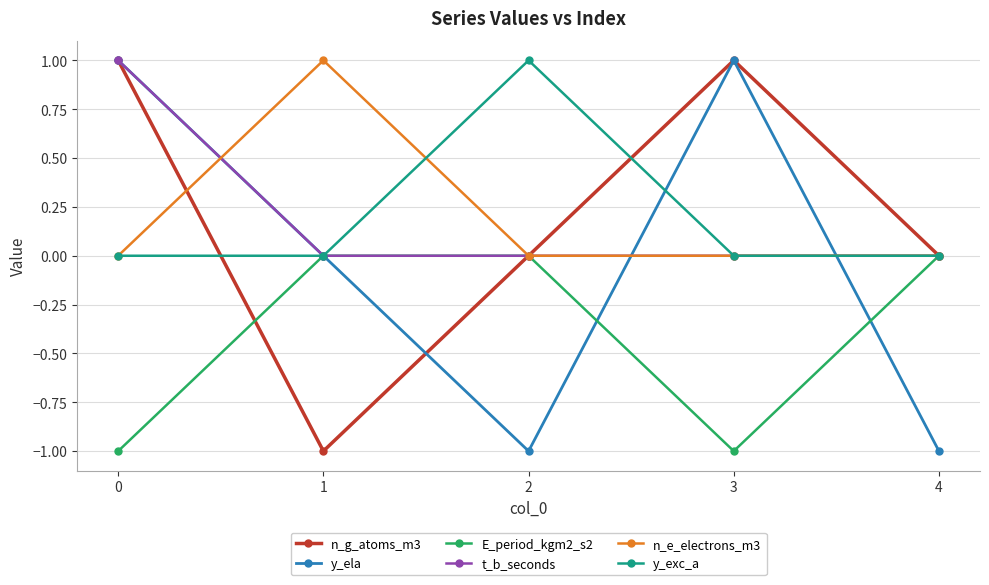

What is the total value across all series at 0?

2